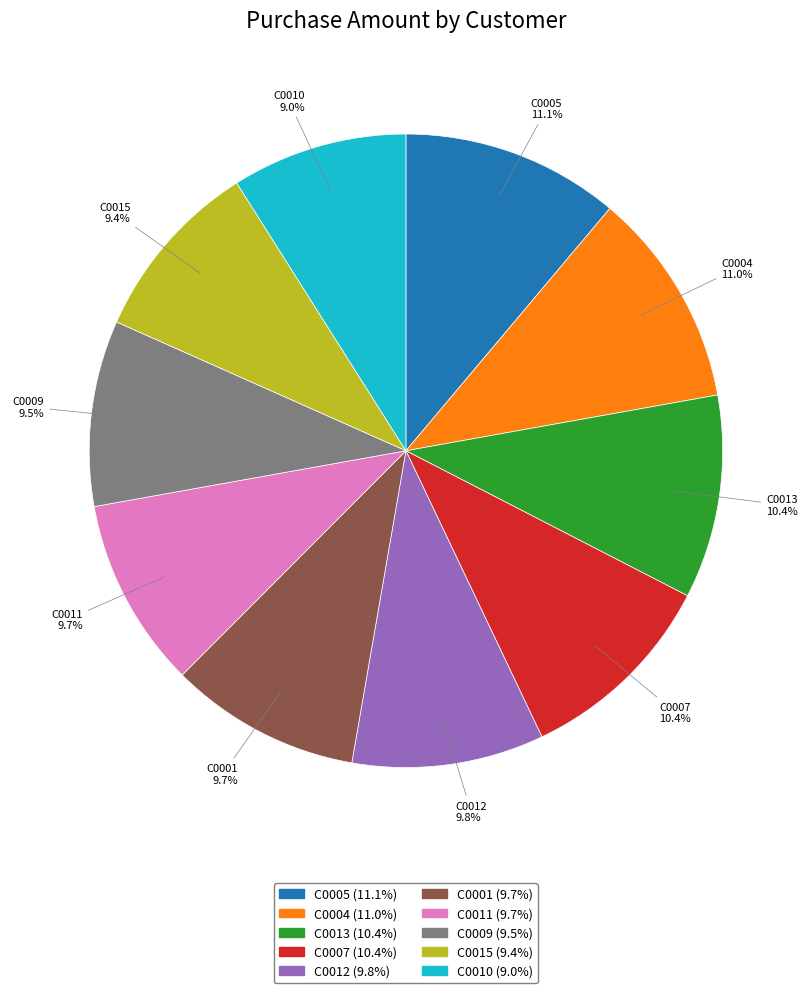

To the nearest percent, what is the combined percentage of C0015 and C0004?

20%